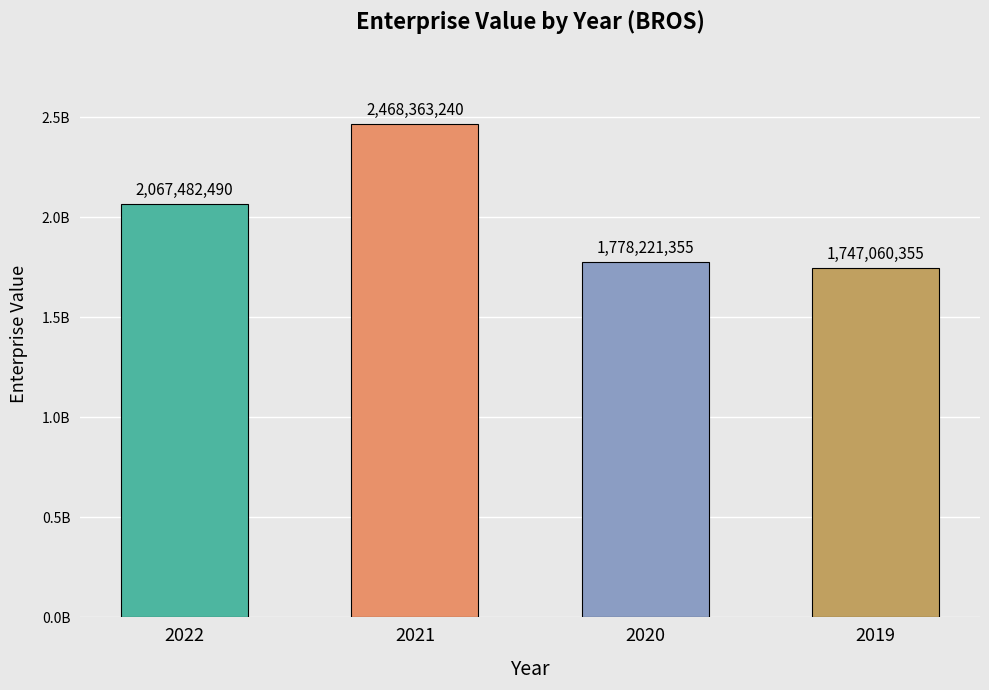

True or false: the data shows 1778221354.6 at 2020.

True